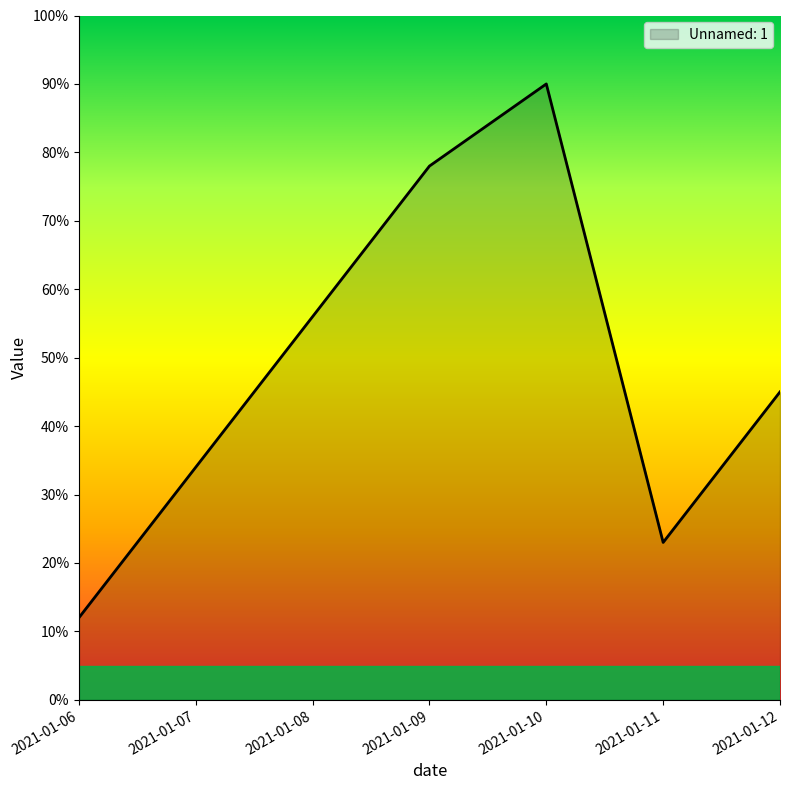

Reading left to right, transcribe all the data shown in this chart.

2021-01-06=12	2021-01-07=34	2021-01-08=56	2021-01-09=78	2021-01-10=90	2021-01-11=23	2021-01-12=45